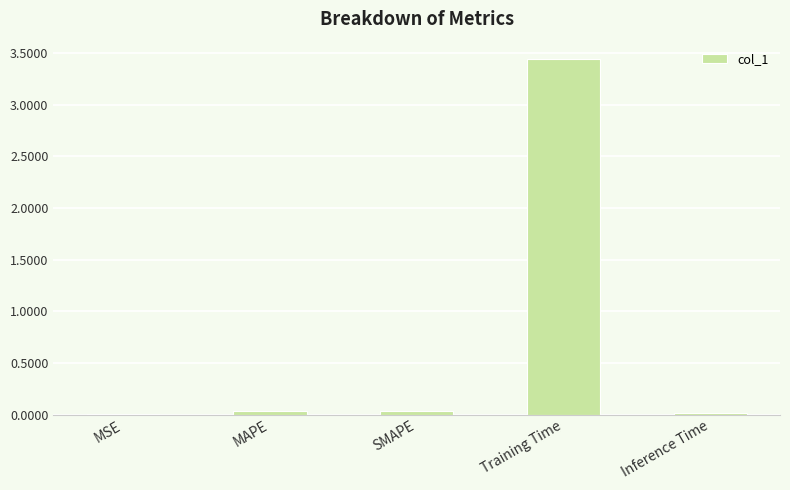

True or false: the data shows 0.0 at MAPE.

True